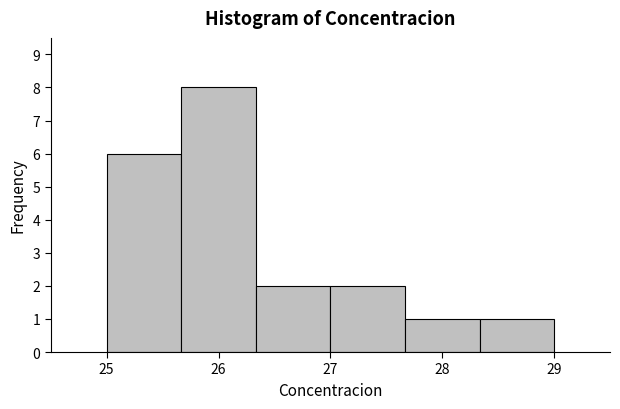

Reading left to right, transcribe this chart: for each bar, give the range it covers on the x-axis and its height. Neither the bar edges nor the heights are printed on the chart, so give them approximately, as read against the axes.

25.0 to 25.7: 6
25.7 to 26.3: 8
26.3 to 27.0: 2
27.0 to 27.7: 2
27.7 to 28.3: 1
28.3 to 29.0: 1